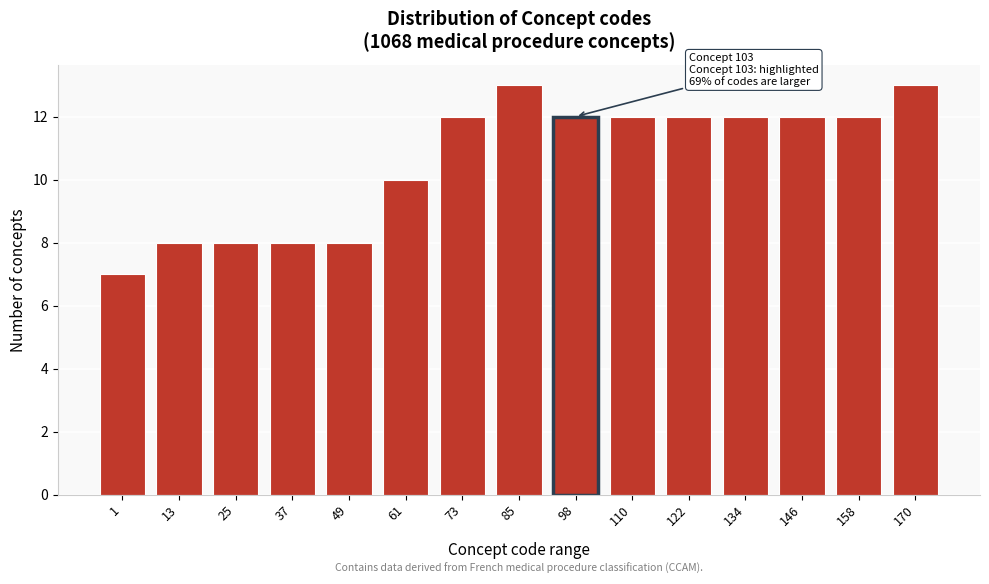

Reading left to right, what are all the values shown in this chart?

1=7	13=8	25=8	37=8	49=8	61=10	73=12	85=13	98=12	110=12	122=12	134=12	146=12	158=12	170=13